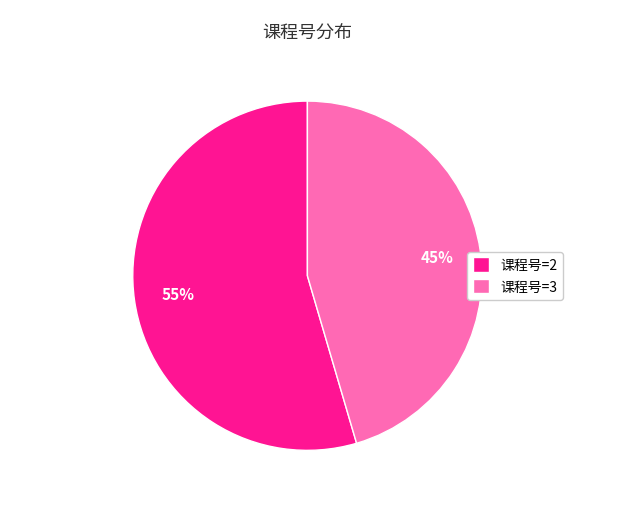

Which has a higher value, 课程号=3 or 课程号=2?

课程号=2